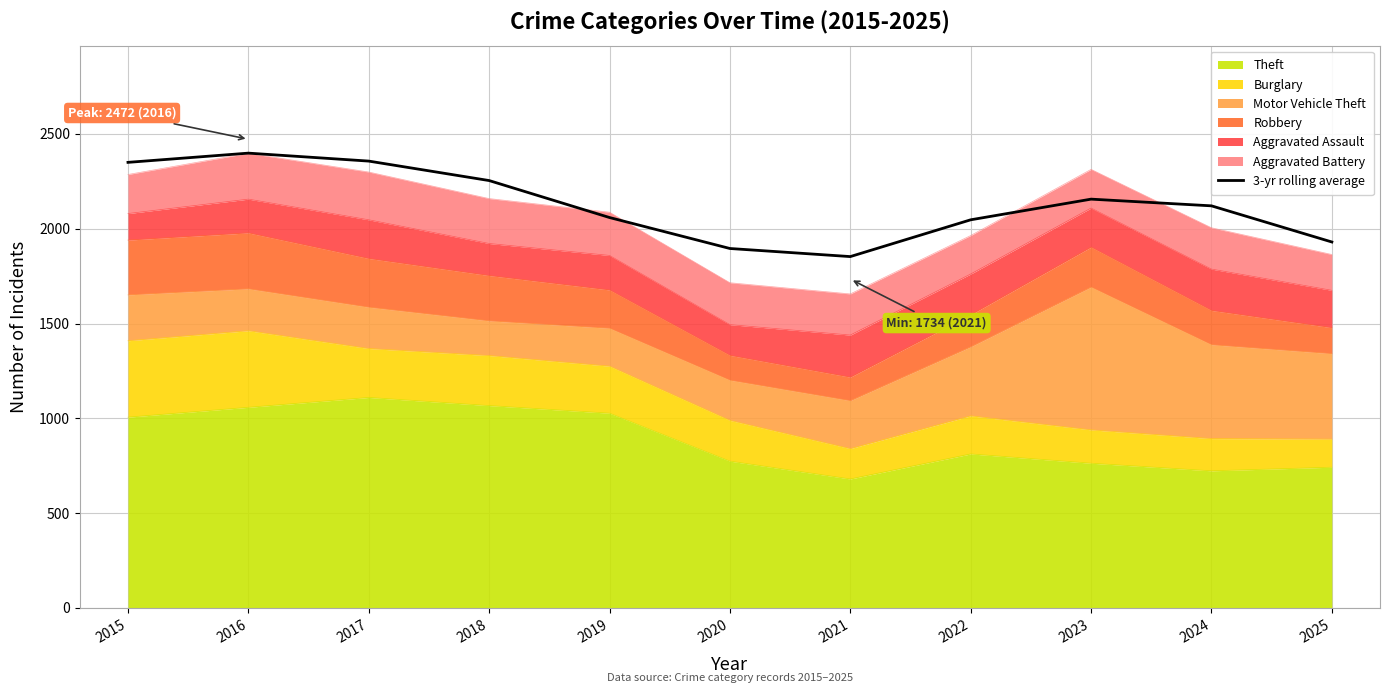

How many lines are shown in the chart?

1